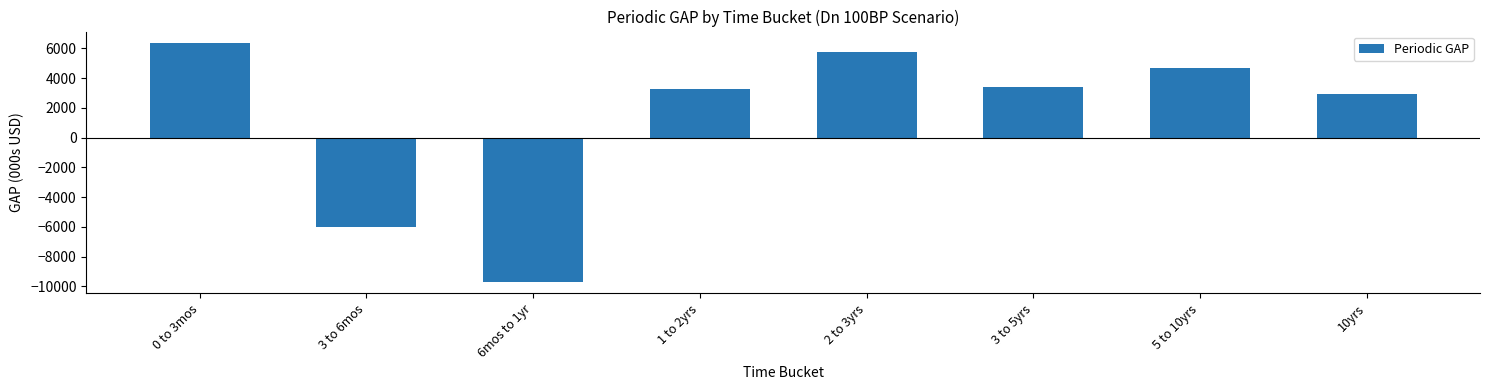

Reading left to right, extract all data points from this chart.

0 to 3mos=6324.8	3 to 6mos=-6034.2	6mos to 1yr=-9670.5	1 to 2yrs=3294.1	2 to 3yrs=5780.2	3 to 5yrs=3420.2	5 to 10yrs=4671.6	10yrs=2926.5